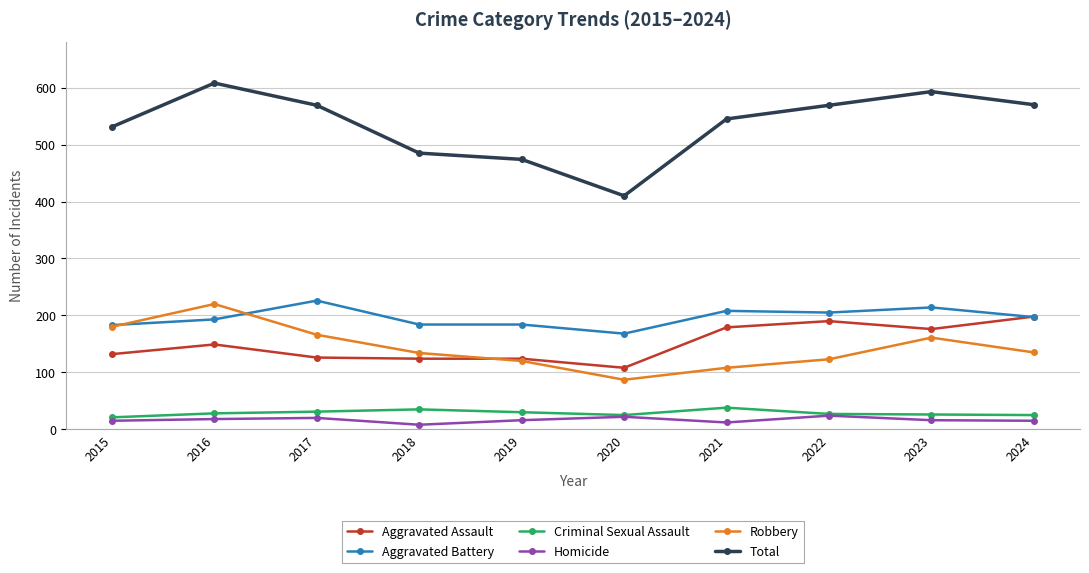

In Criminal Sexual Assault, how many points are higher than both neighbors (excluding endpoints)?

2